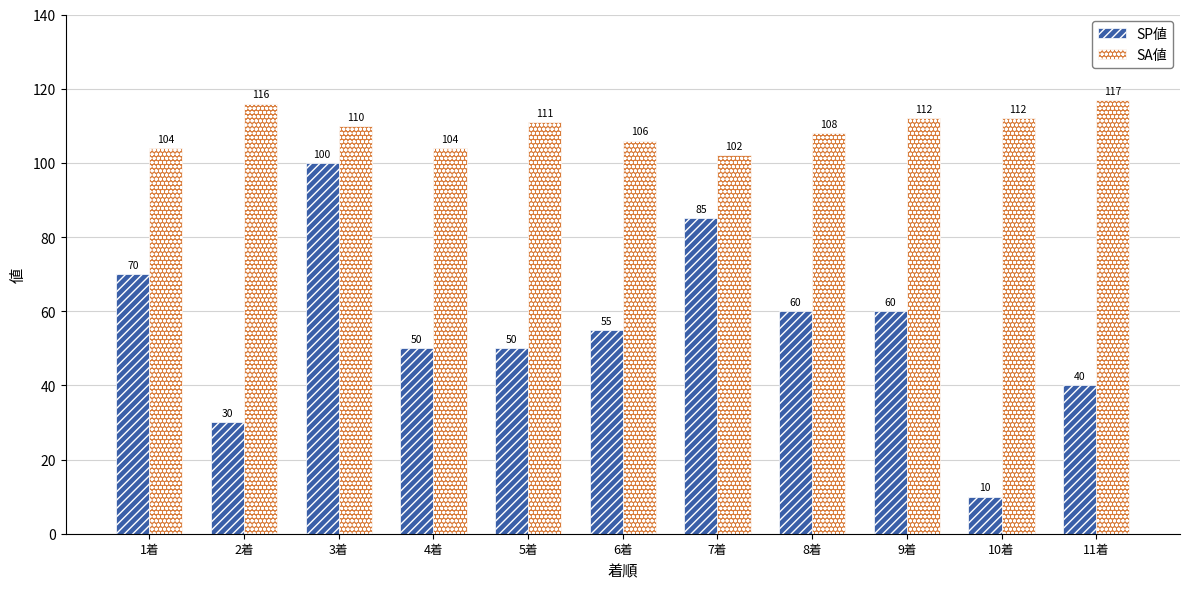

What is the label of the 10th bar from the right?

2着